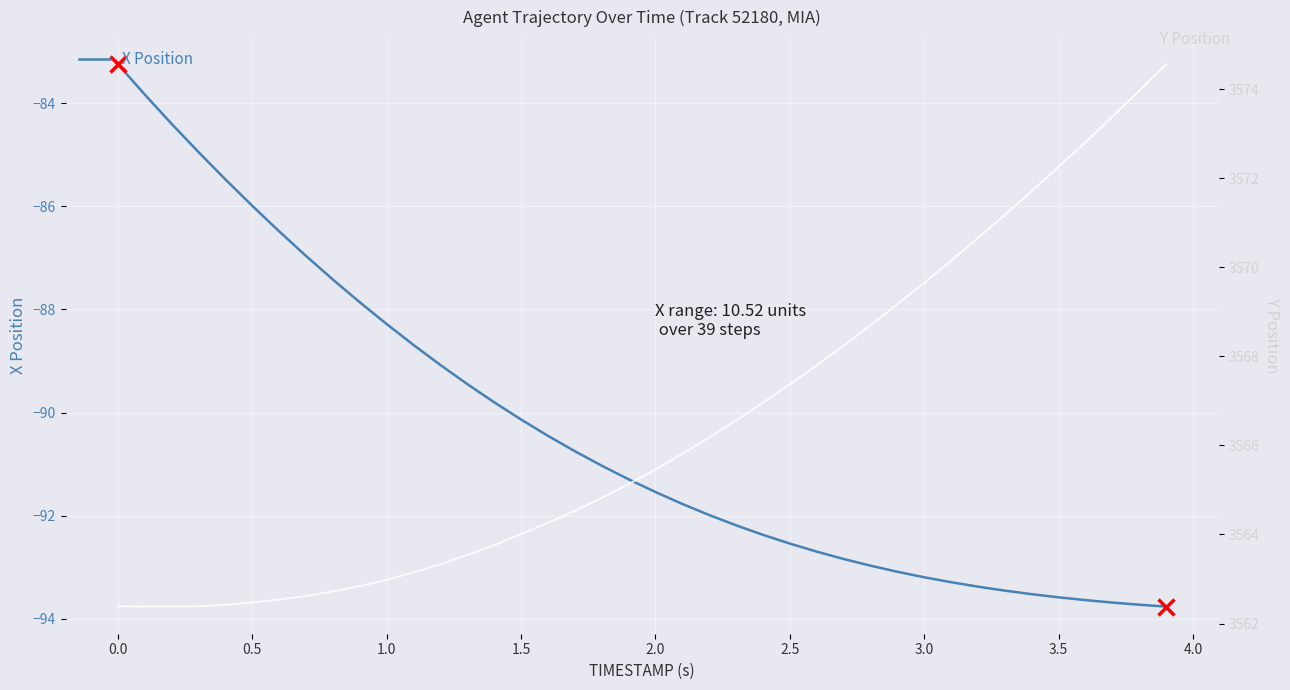

At 2.5, list the series in order from smallest to largest.

X Position, Y Position